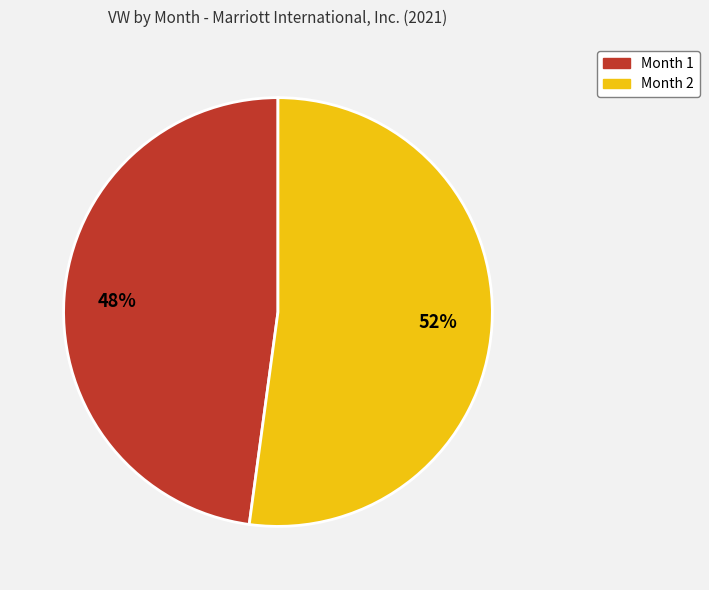

Which has a higher value, Month 1 or Month 2?

Month 2